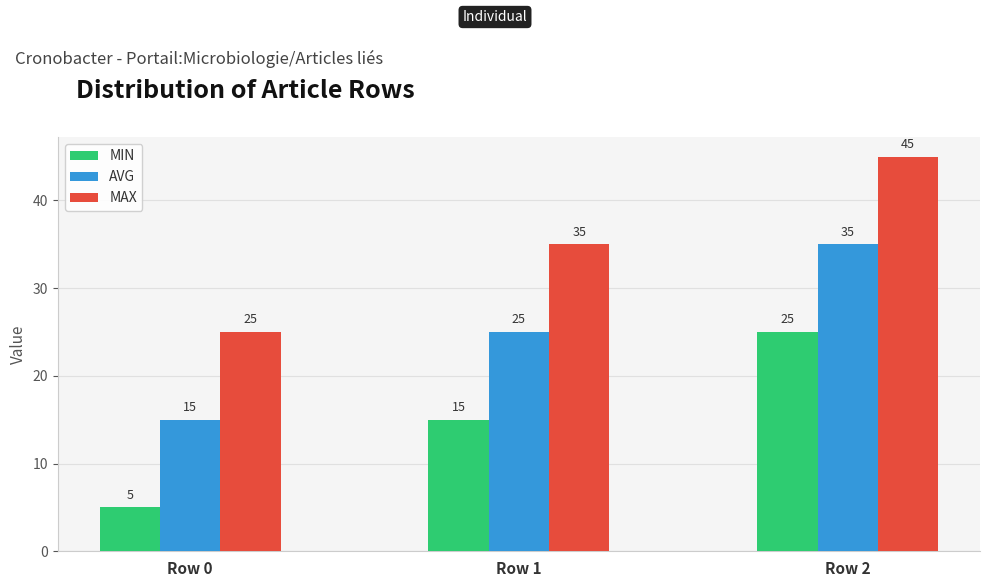

How many groups of bars are there?

3